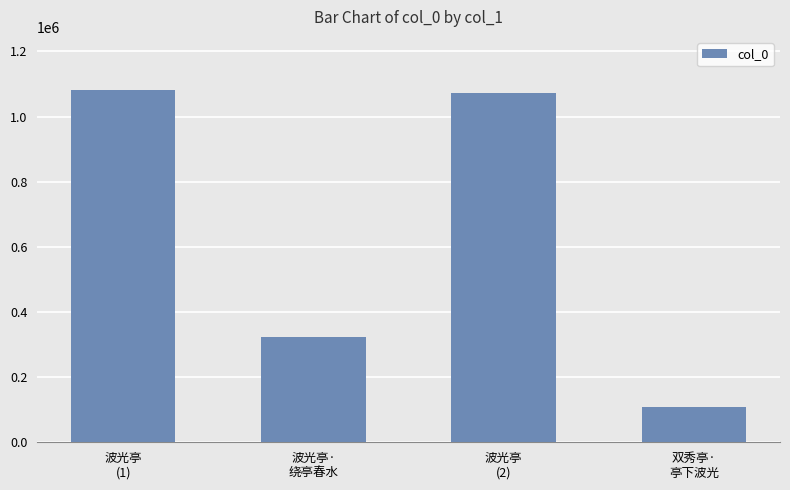

What is the value of the 4th bar from the left?

108951